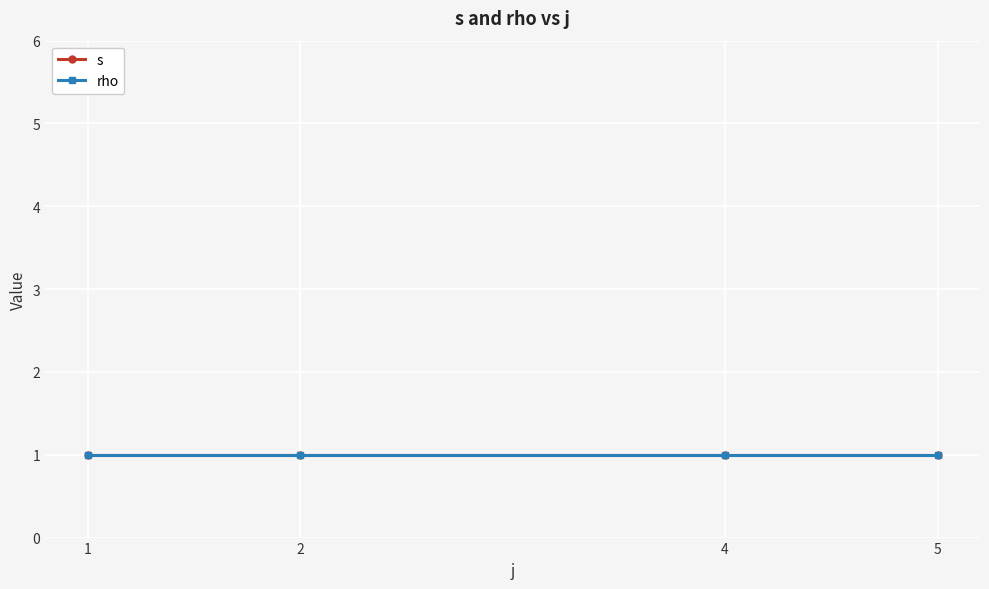

What is the average value of the rho series?

1